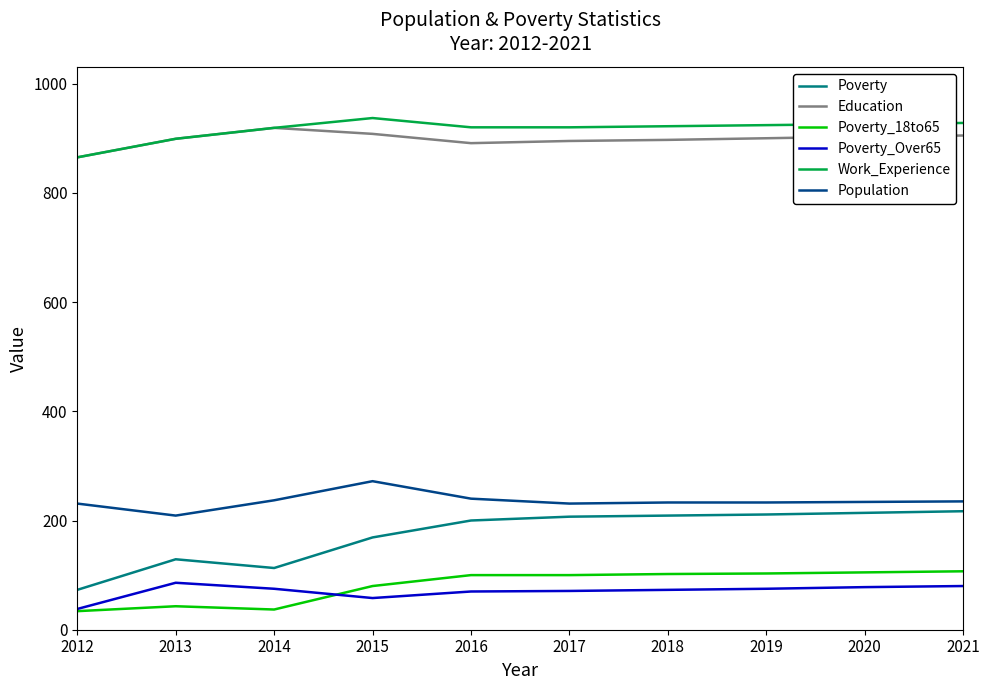

What are all the series names shown in the legend?

Poverty, Education, Poverty_18to65, Poverty_Over65, Work_Experience, Population